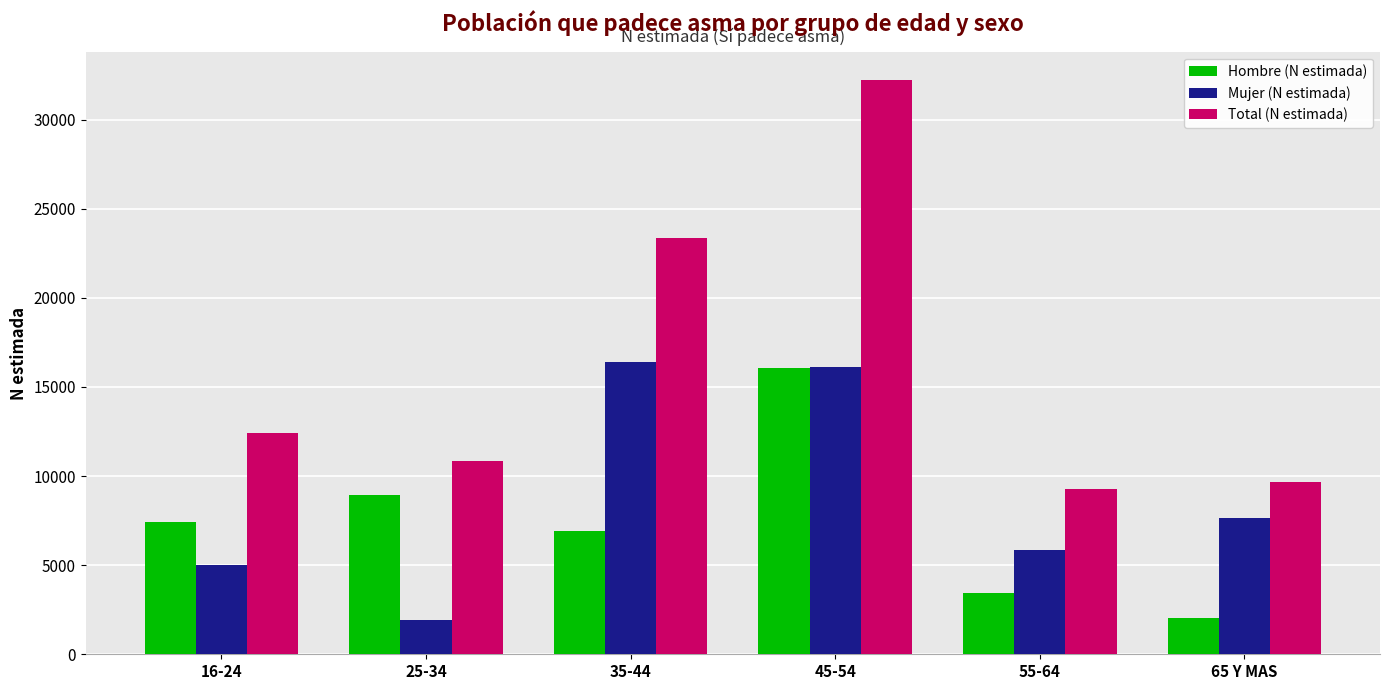

Which series has the largest range (max minus min)?

Total (N estimada)